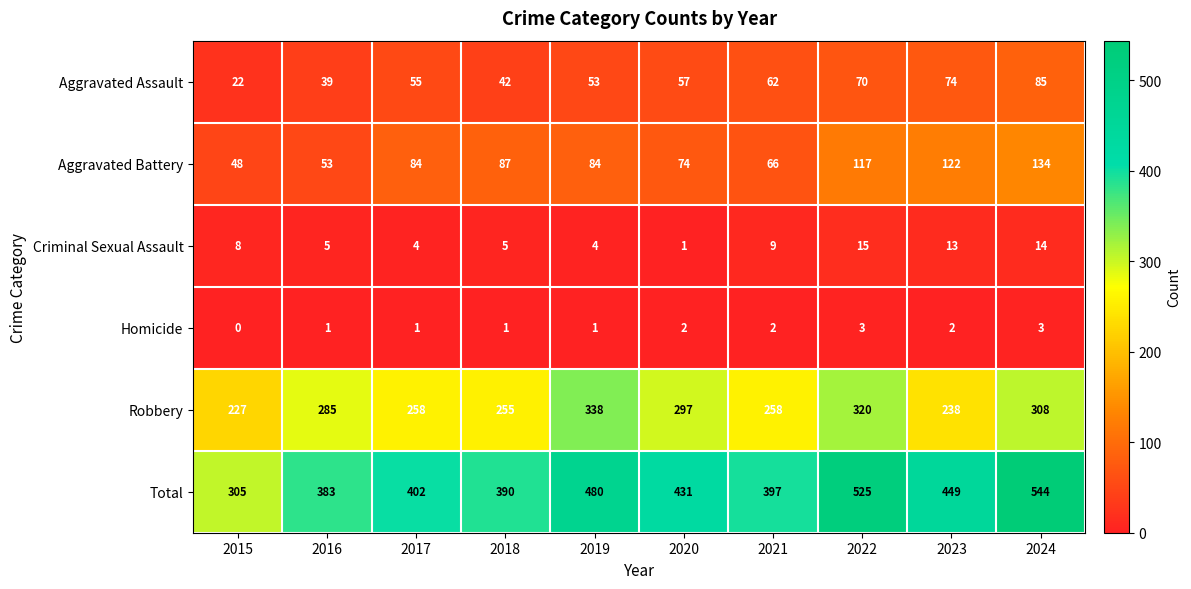

At which category is the sum across all series the highest?

2024